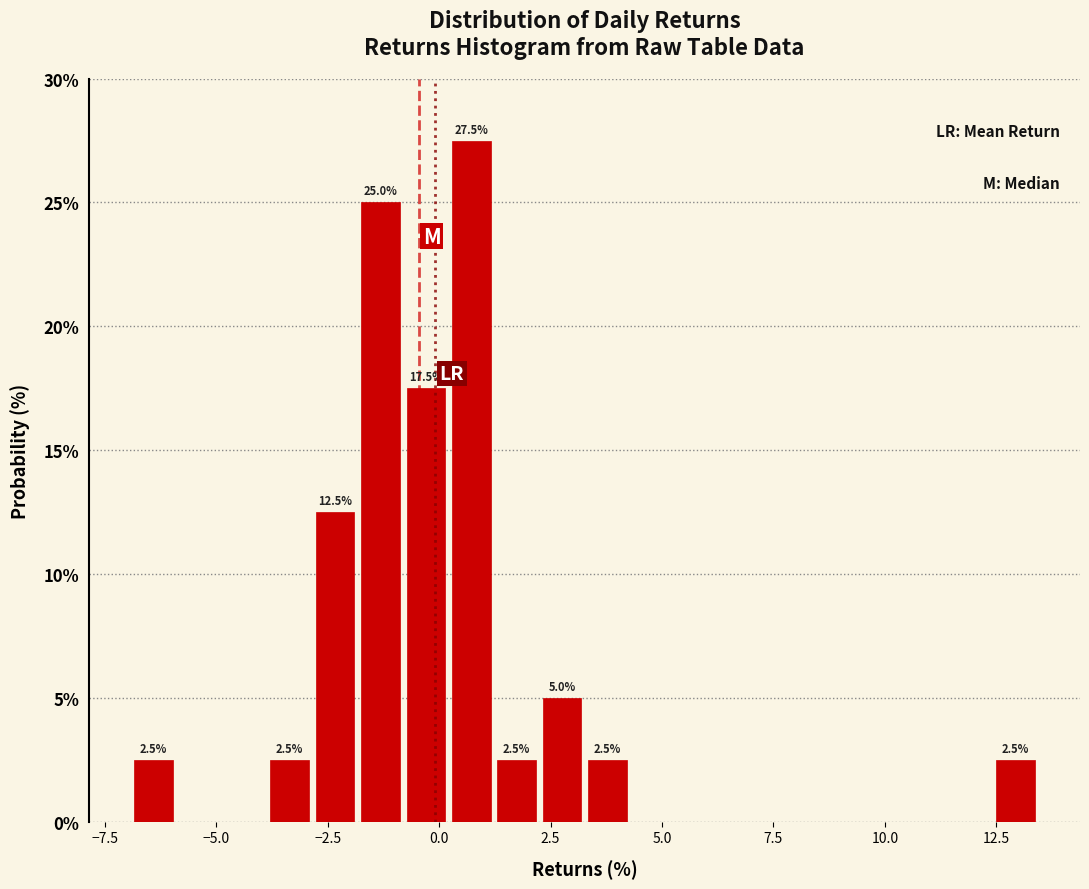

Read against the x-axis, roughly where is the centre of the tallest bar?

0.5